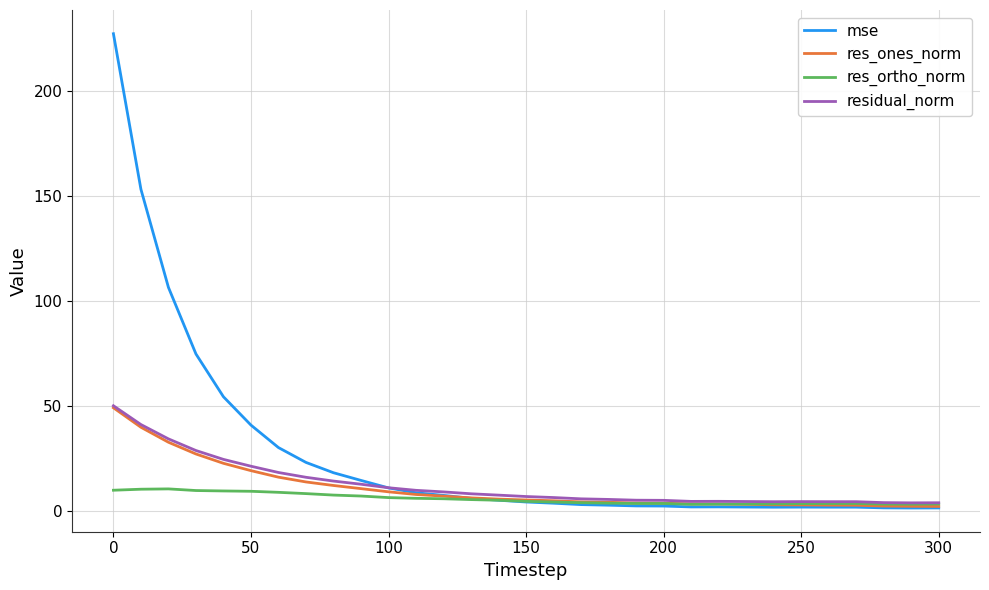

What is the greatest value displayed?

227.6